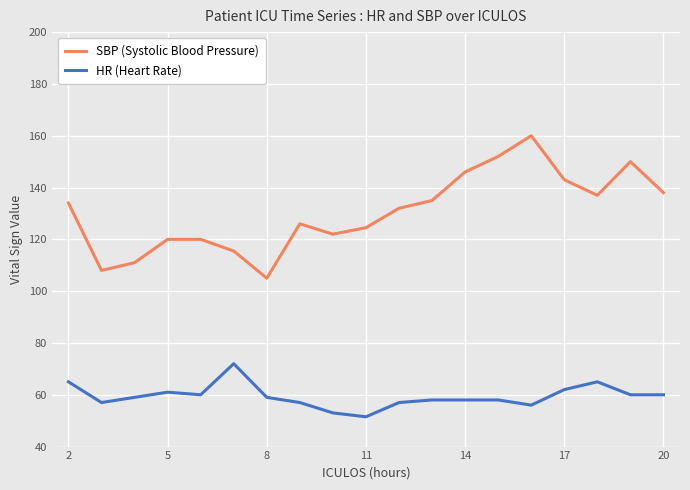

Which series has the largest total across all categories?

SBP (Systolic Blood Pressure)